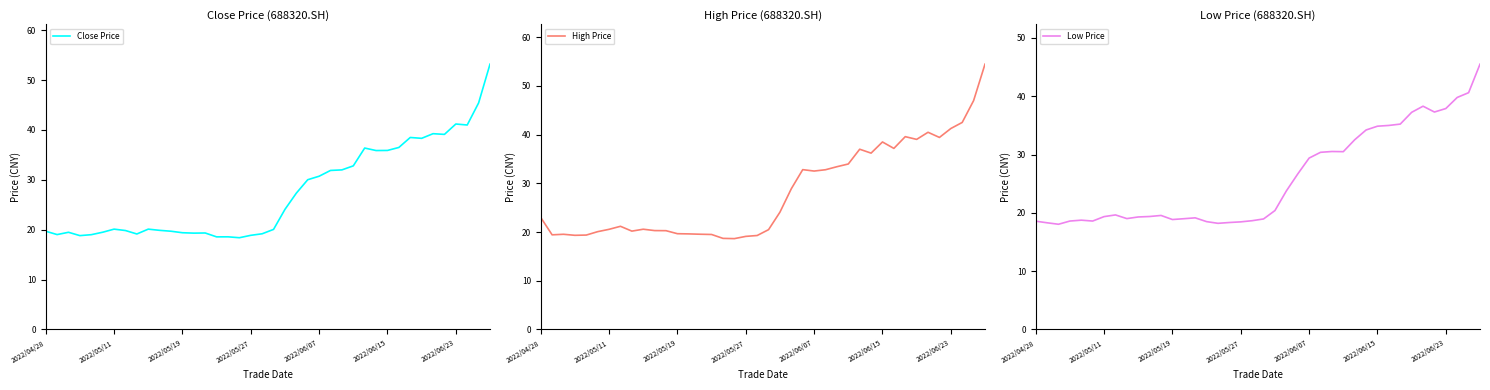

Between 39 and 20, which is larger?

39